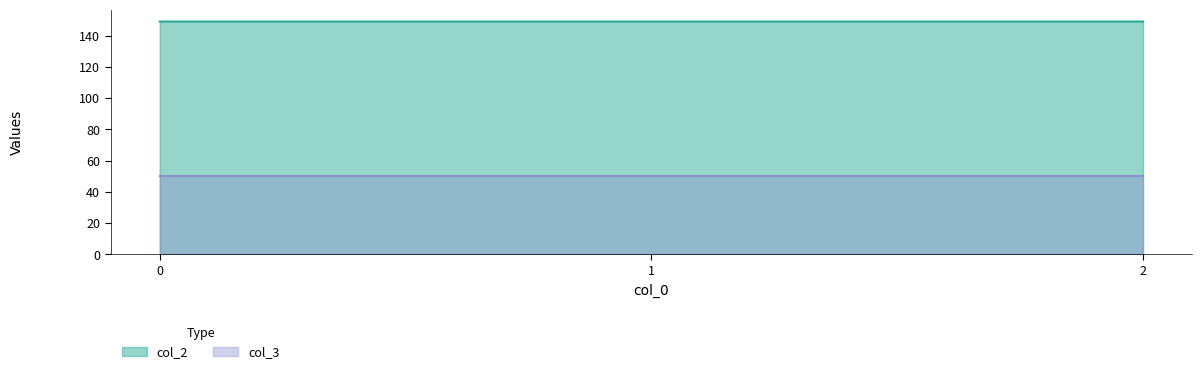

Reading right to left, extract all data points from this chart.

col_2: 2=149.2	1=149.2	0=149.2
col_3: 2=50.0	1=50.0	0=50.0